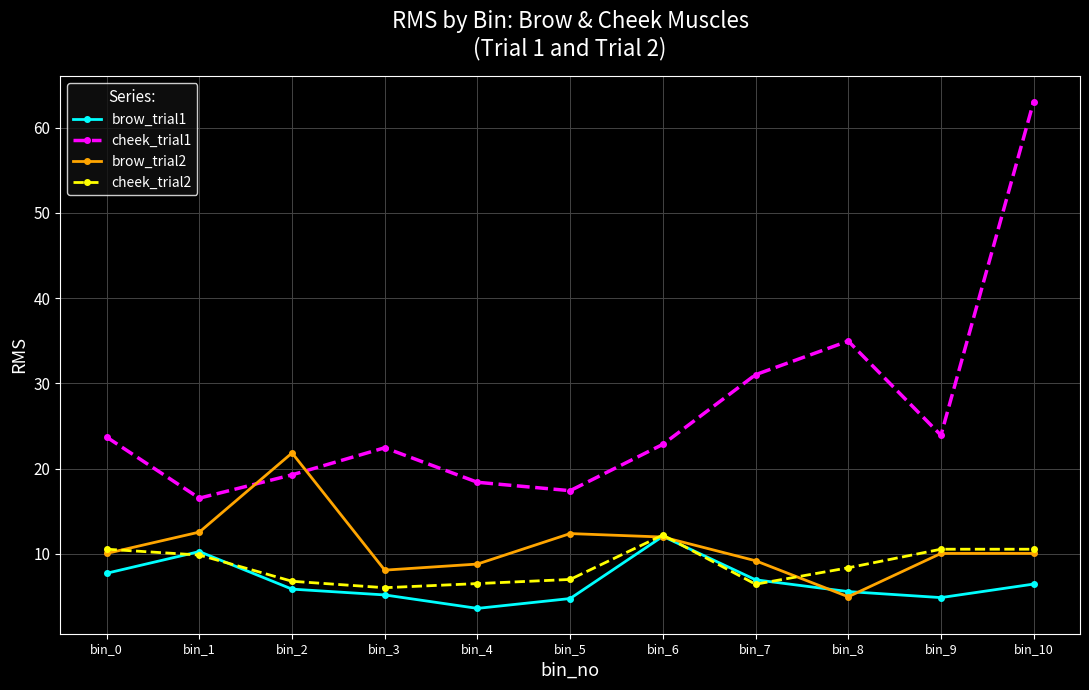

True or false: cheek_trial1 and brow_trial1 intersect in this chart.

False